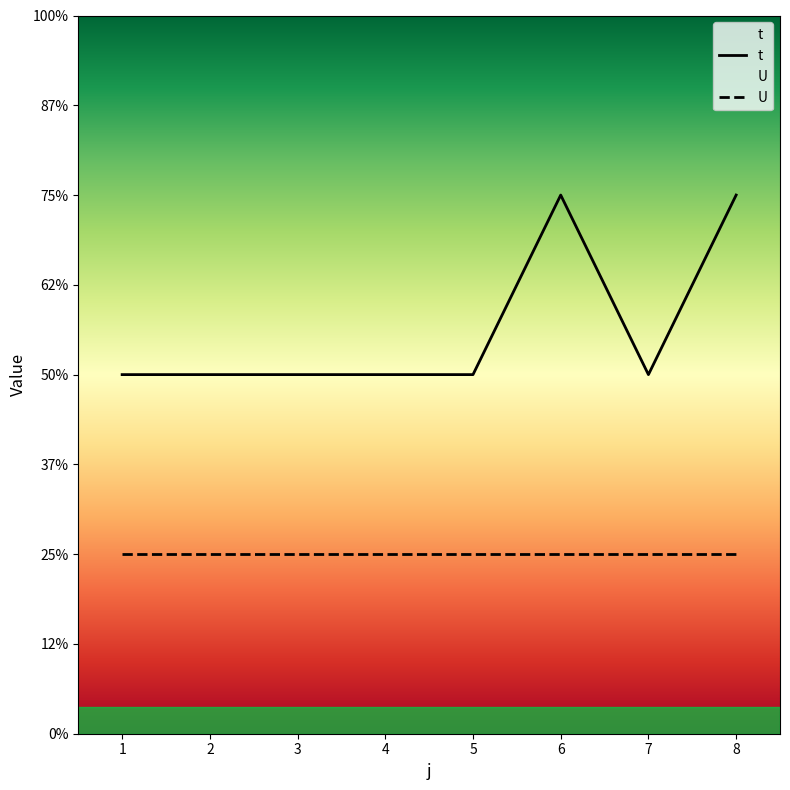

True or false: the data shows 2 at 3.

True